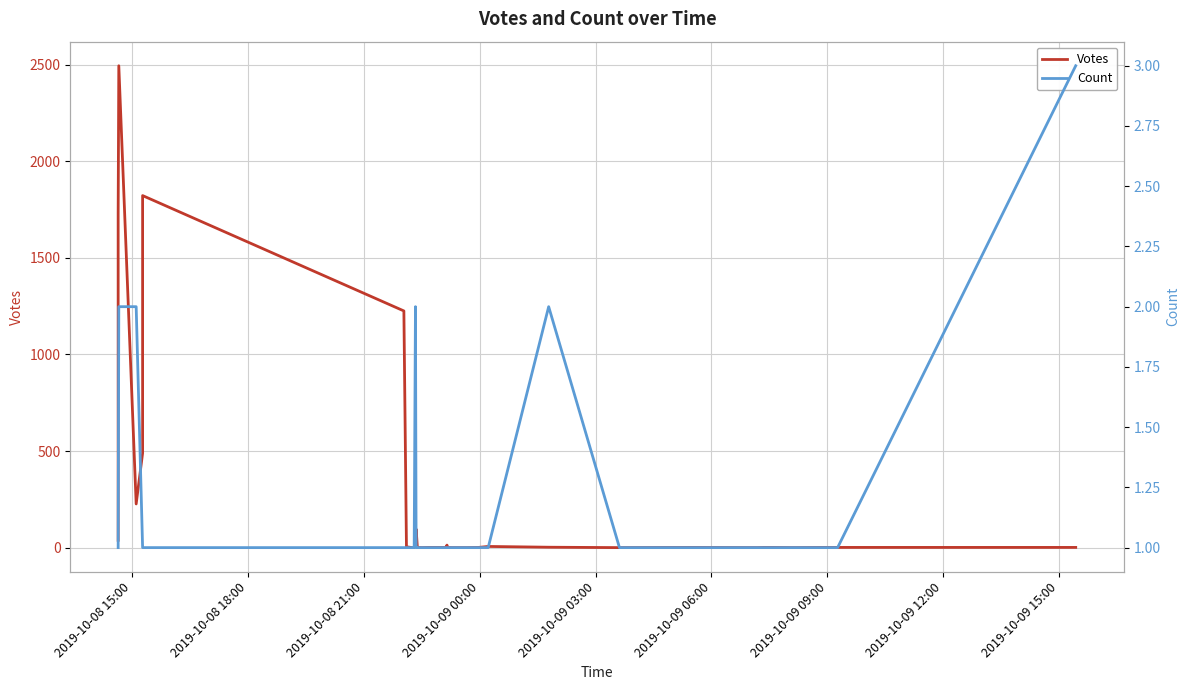

Reading left to right, transcribe all the data shown in this chart.

Votes: 38	1724	2494	226	489	1822	1225	4	1	0	1	0	2	14	96	1	0	1	1	1	1	13	1	0	0	0	1	6	2	0	1	0	0	1	1	0	0	1	1	1
Count: 1	1	2	2	1	1	1	1	1	1	1	1	1	2	1	1	1	1	1	1	1	1	1	1	1	1	1	1	2	1	1	1	1	1	1	1	1	1	1	3